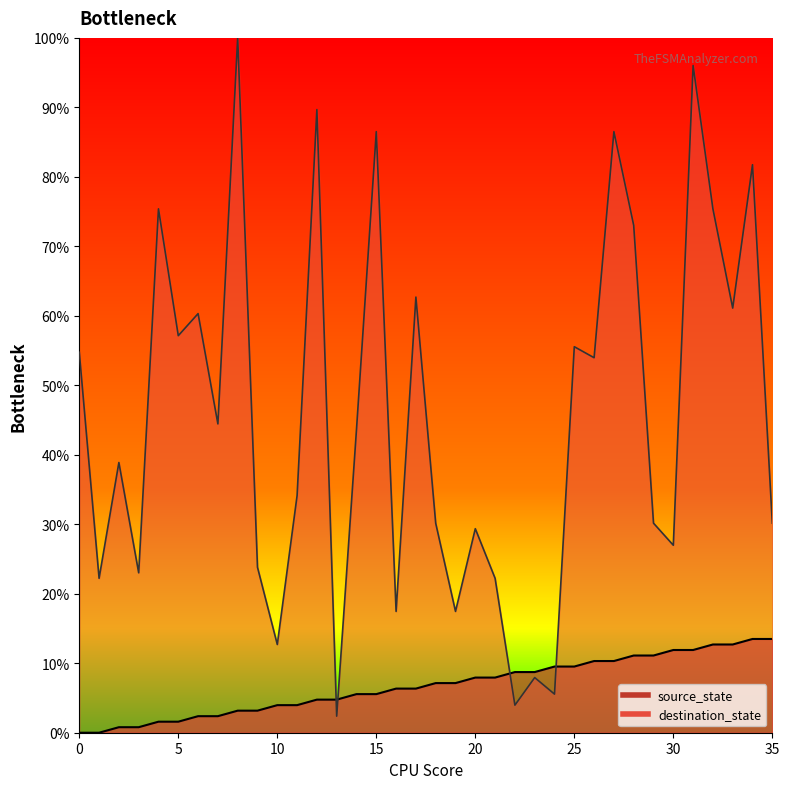

Is the value of source_state at 33 greater than the value of destination_state at 21?

No